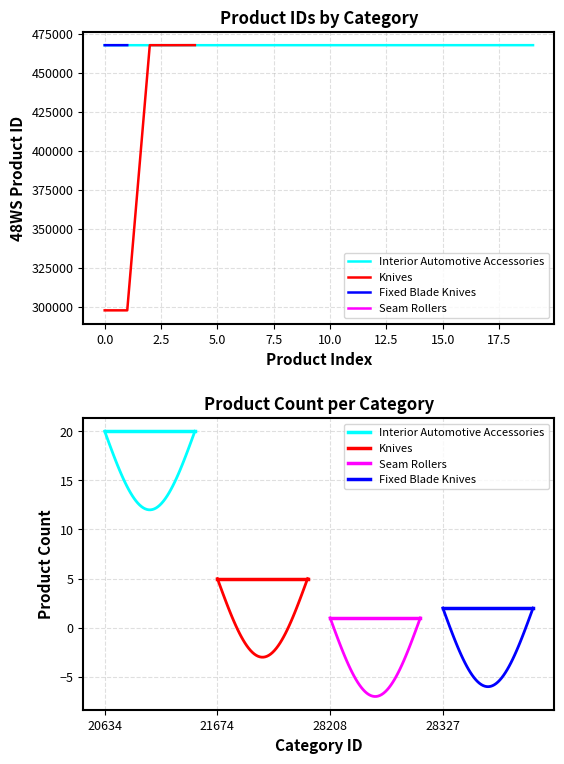

Does the chart have visible grid lines?

Yes